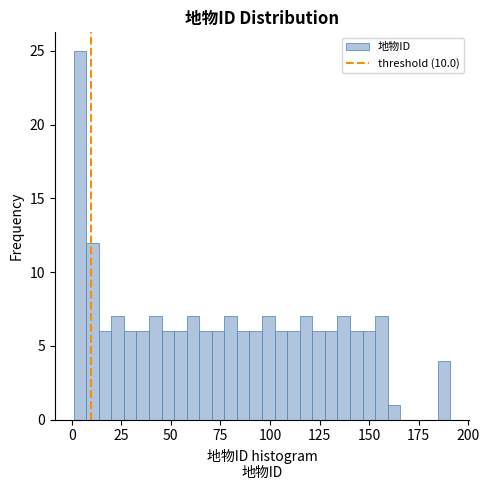

Read against the x-axis, roughly where is the centre of the tallest bar?

5